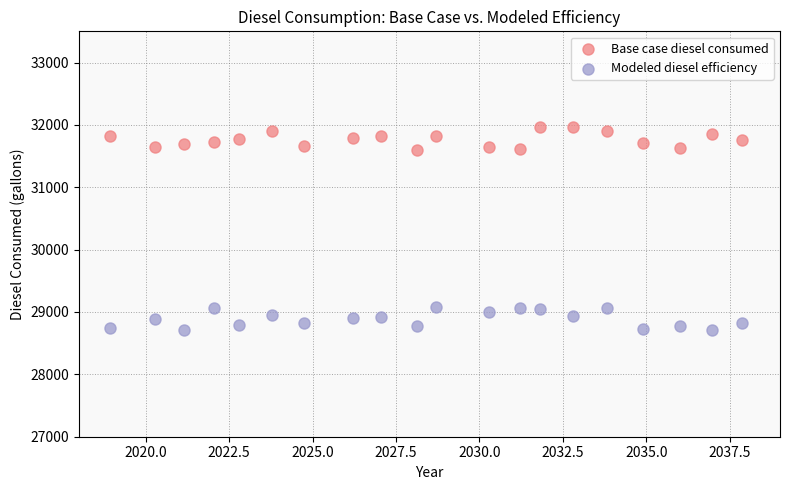

Which series reaches the maximum Y coordinate?

Base case diesel consumed